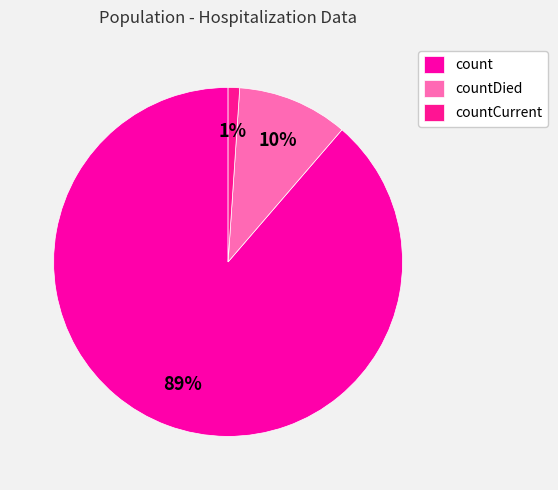

How many slices are in this pie chart?

3